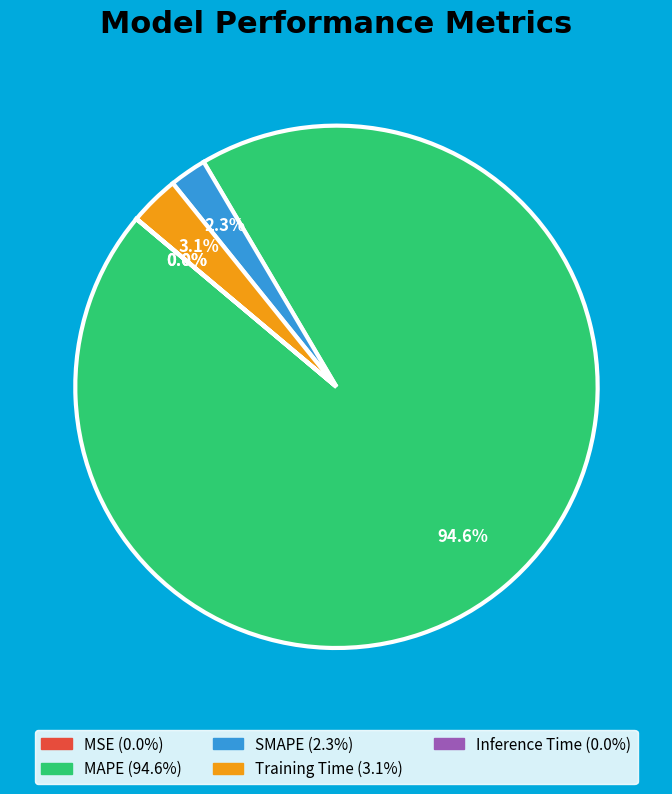

To the nearest percent, what percentage of the pie is Training Time?

3%